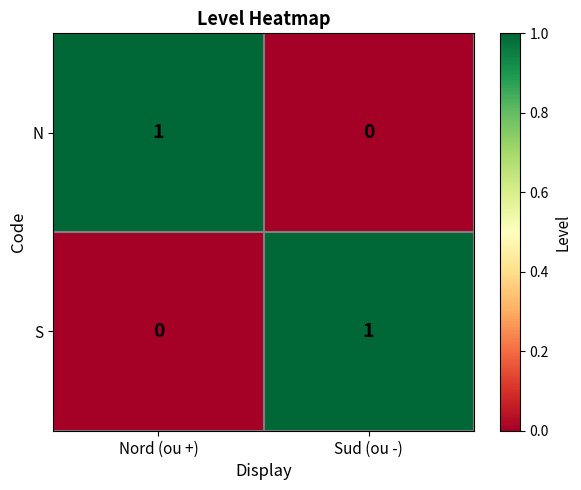

What is the spread (max minus min) of values at Nord (ou +)?

1